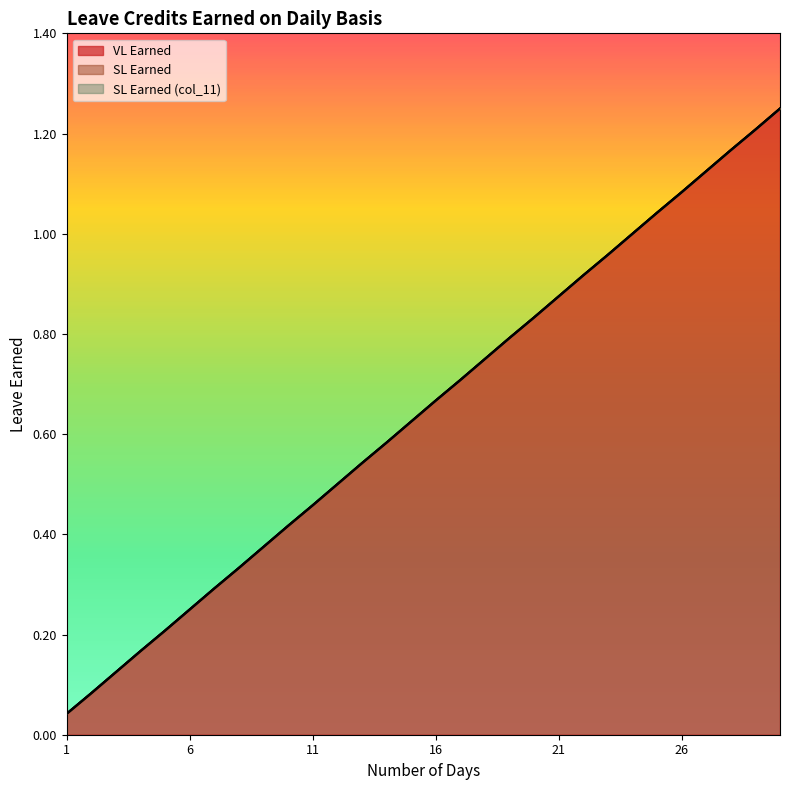

Rank the categories by SL Earned (col_11) value from lowest to highest.

1, 2, 3, 4, 5, 6, 7, 8, 9, 10, 11, 12, 13, 14, 15, 16, 17, 18, 19, 20, 21, 22, 23, 24, 25, 26, 27, 28, 29, 30